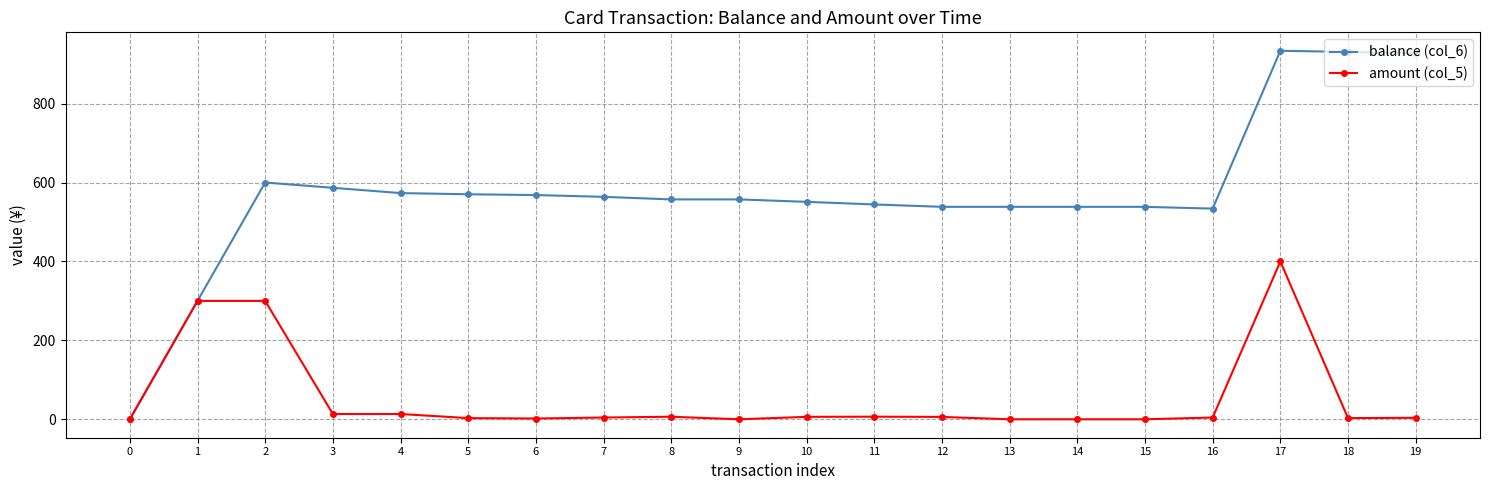

Count the number of data series in this chart.

2